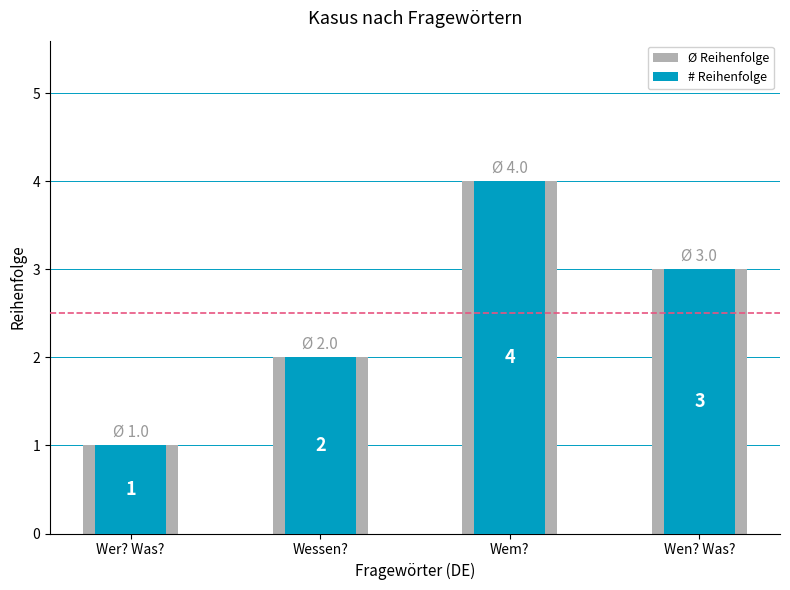

Reading right to left, transcribe all the data shown in this chart.

Ø Reihenfolge: 3	4	2	1
# Reihenfolge: 3	4	2	1